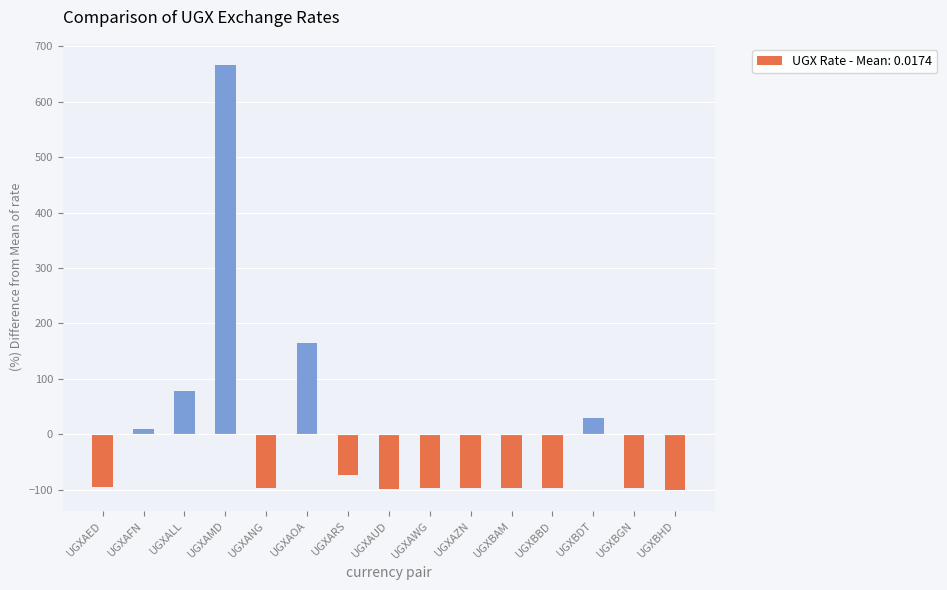

What is the label of the 7th bar from the left?

UGXARS